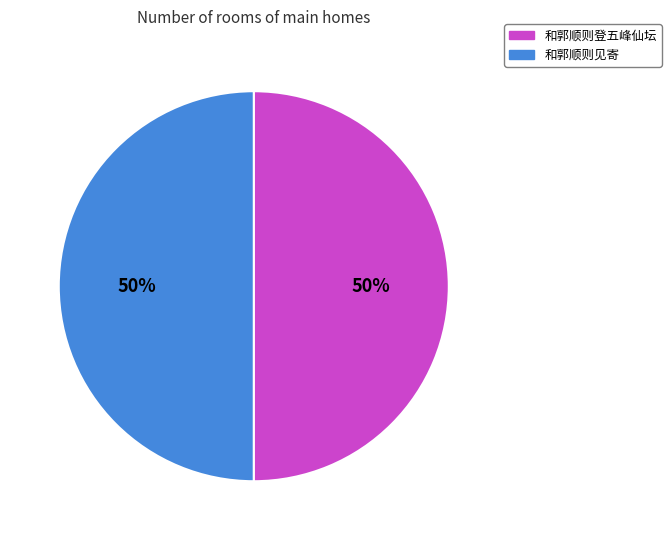

How many segments does this pie chart have?

2